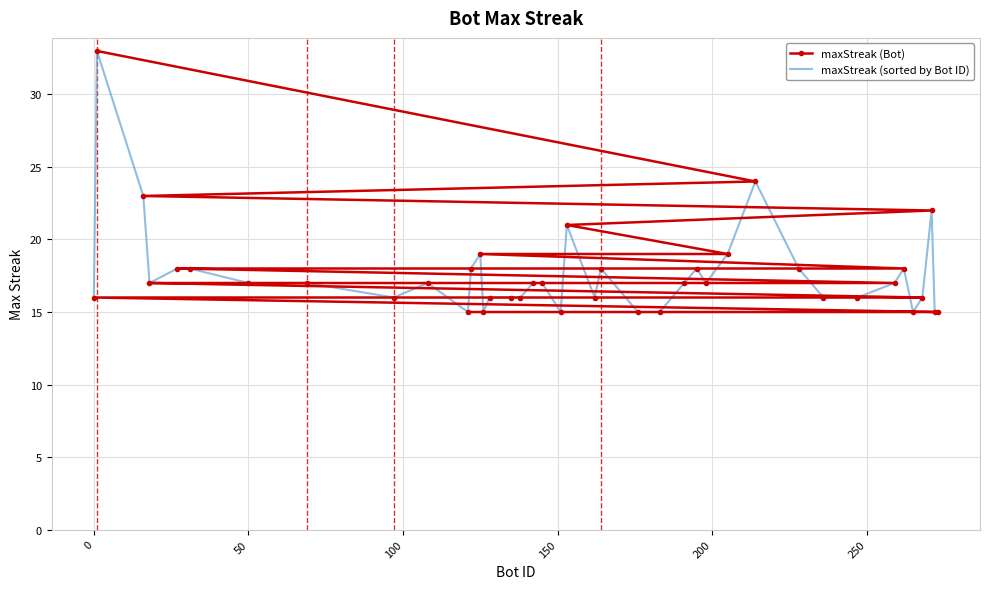

What is the minimum value for maxStreak (Bot)?

15